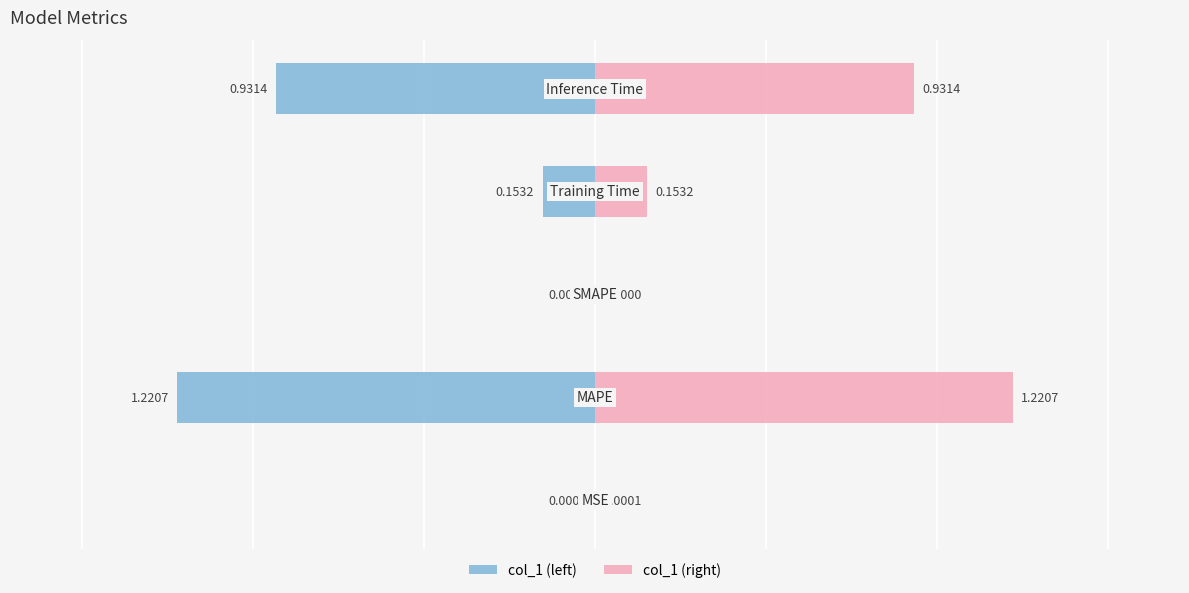

How many distinct data groups are displayed?

2